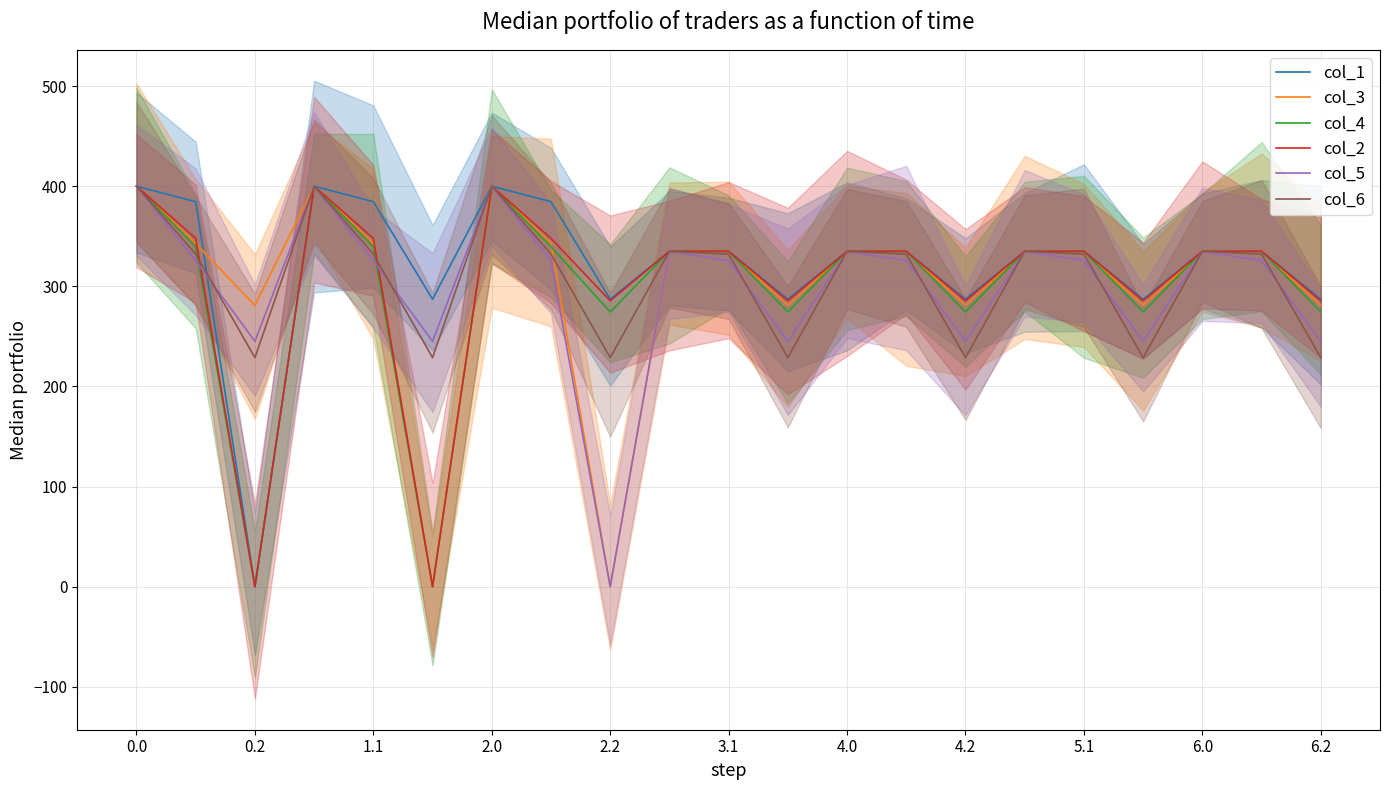

How many values in the col_6 series are below 332?

7